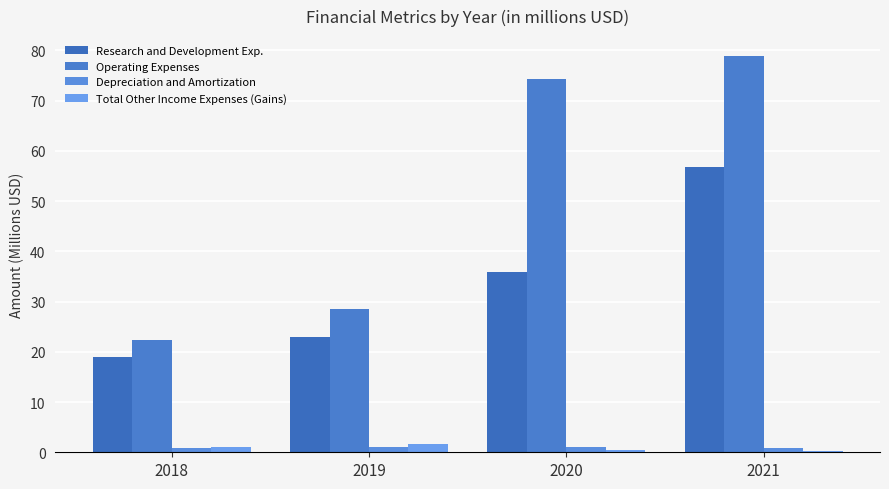

Are the bars grouped side by side (vs. stacked)?

Yes